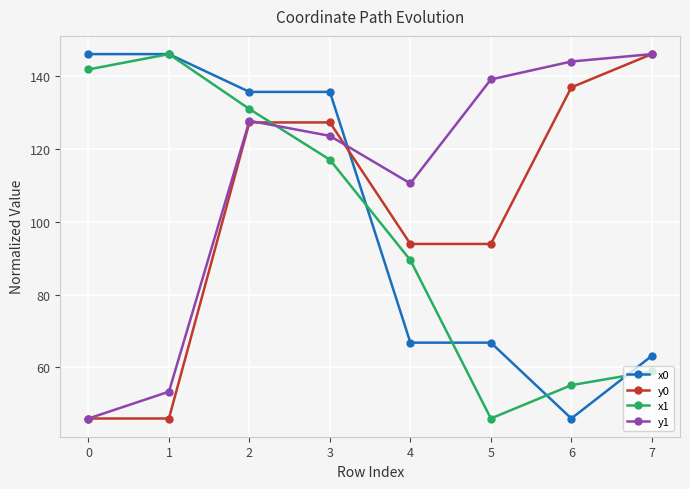

Does the chart have visible grid lines?

Yes